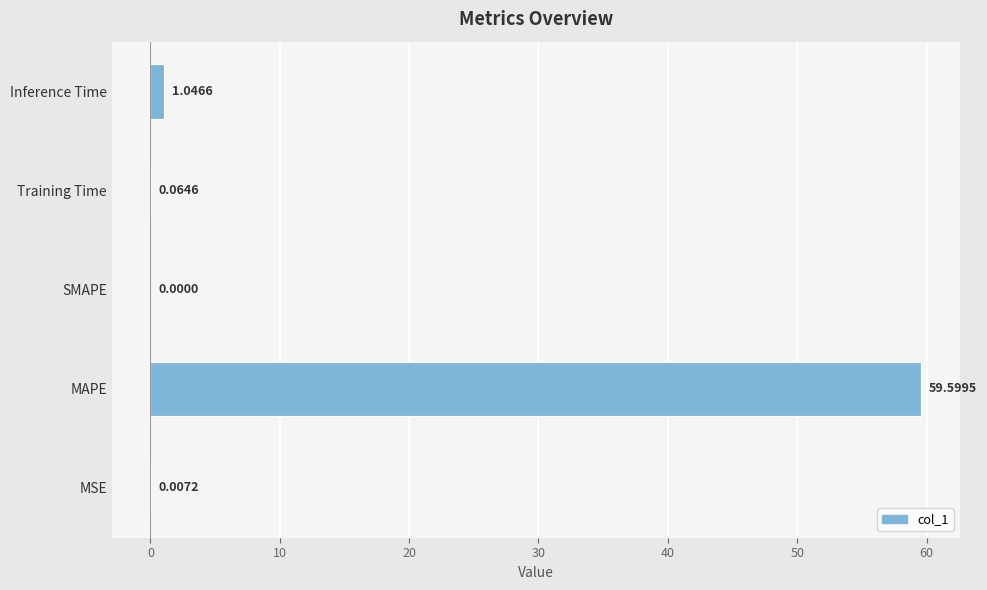

What is the sum of the values at MAPE and MSE?

59.6